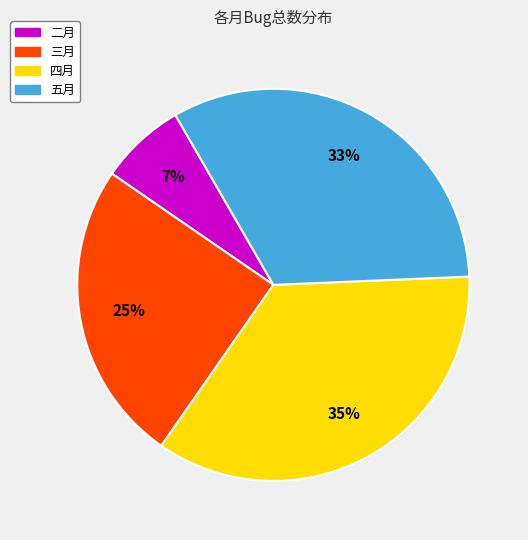

True or false: 四月 accounts for 48% of the total.

False